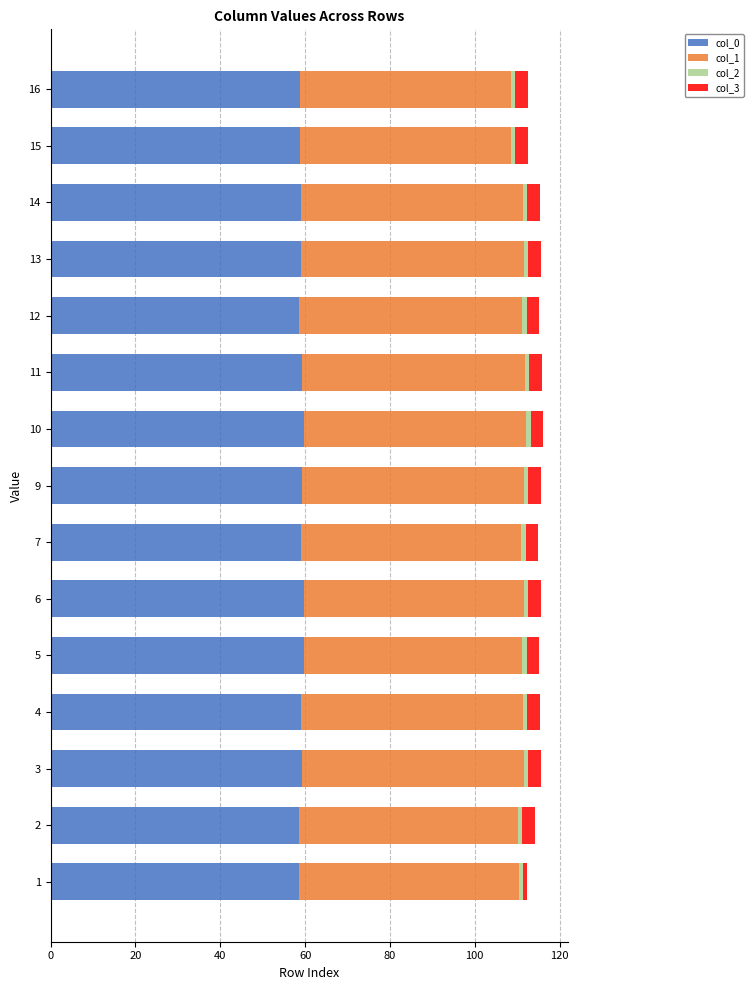

The value of col_0 at 3 is 14.5. True or false?

False